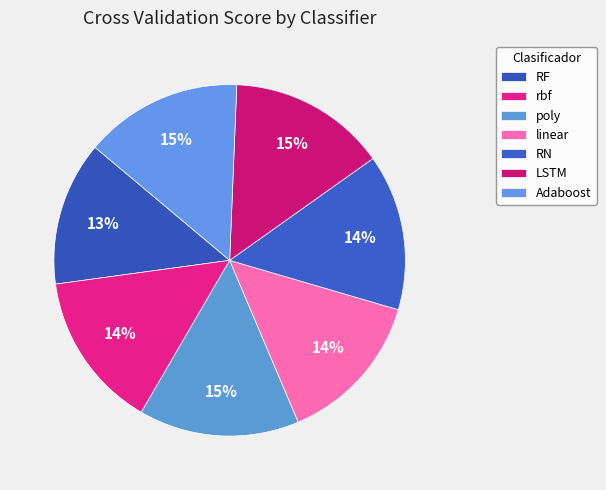

Which category has the smallest portion of the pie?

RF